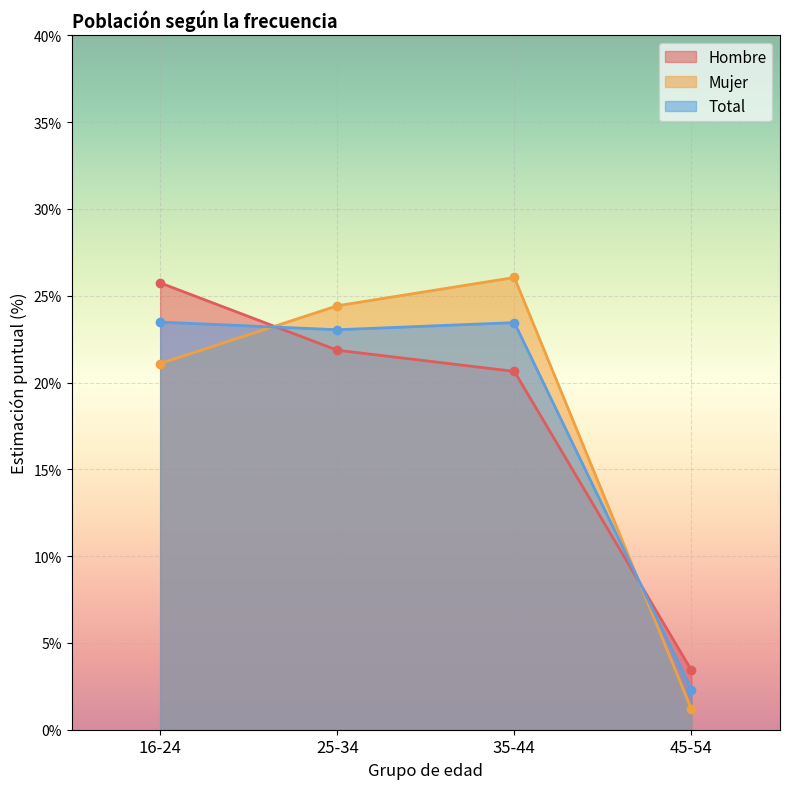

Which label corresponds to the smallest value in the chart?

45-54